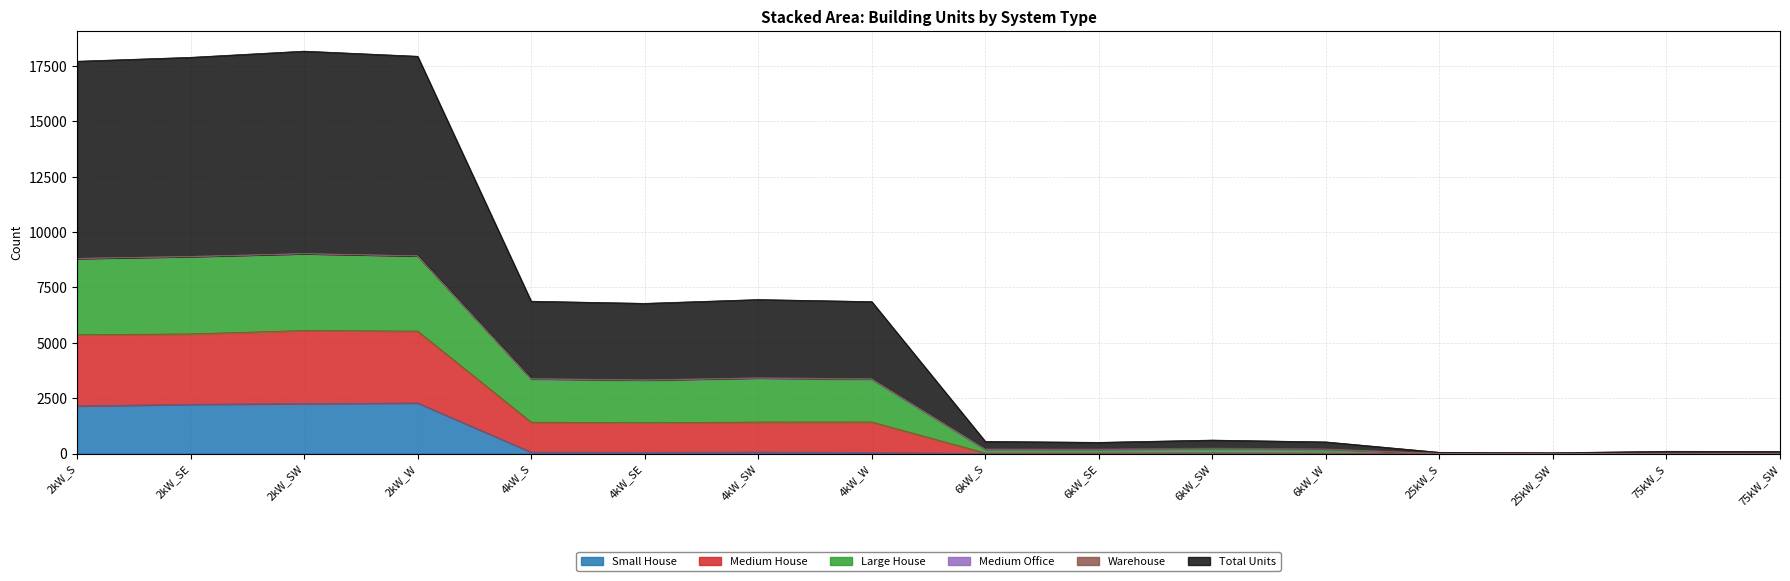

Between 2kW_SW and 2kW_W, which series saw the biggest shift?

Large House